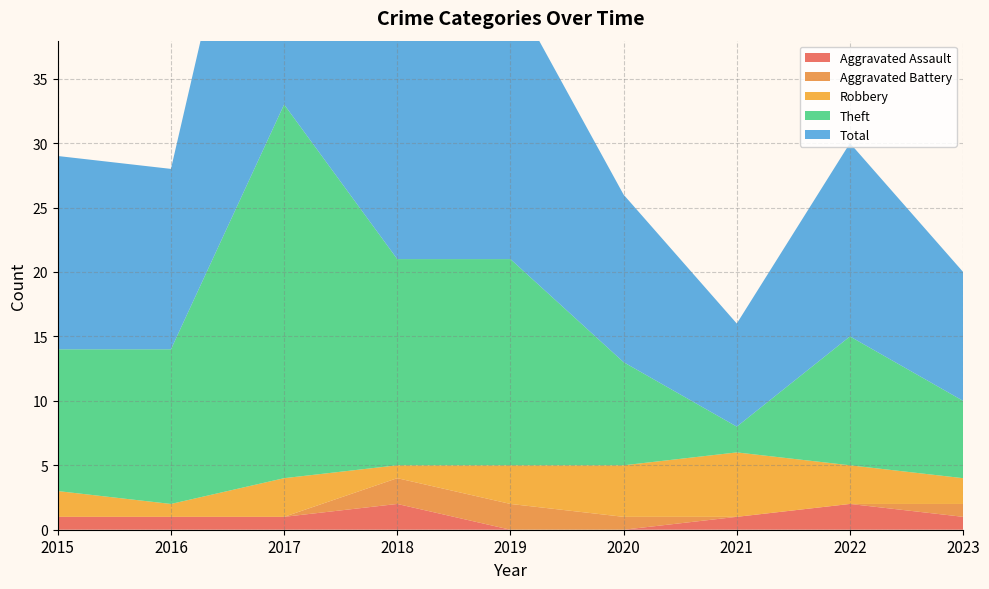

Reading left to right, what are all the values shown in this chart?

Aggravated Assault: 2015=1	2016=1	2017=1	2018=2	2019=0	2020=0	2021=1	2022=2	2023=1
Aggravated Battery: 2015=0	2016=0	2017=0	2018=2	2019=2	2020=1	2021=0	2022=0	2023=1
Robbery: 2015=2	2016=1	2017=3	2018=1	2019=3	2020=4	2021=5	2022=3	2023=2
Theft: 2015=11	2016=12	2017=29	2018=16	2019=16	2020=8	2021=2	2022=10	2023=6
Total: 2015=15	2016=14	2017=33	2018=21	2019=21	2020=13	2021=8	2022=15	2023=10